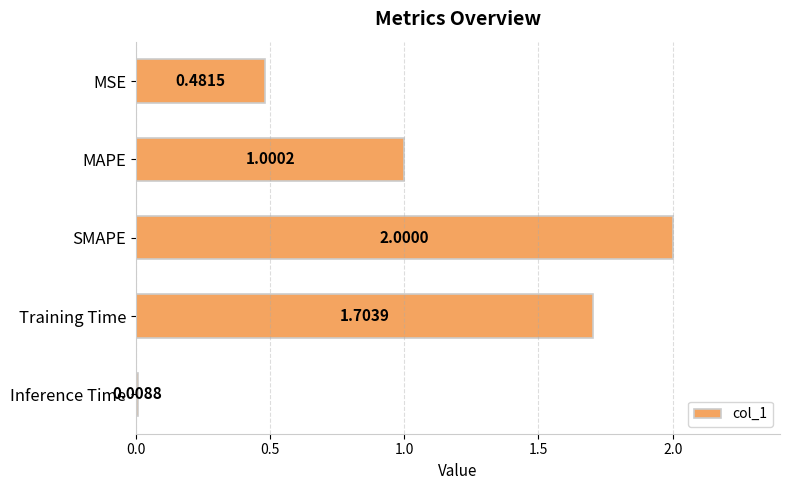

Between MSE and Inference Time, which is larger?

MSE